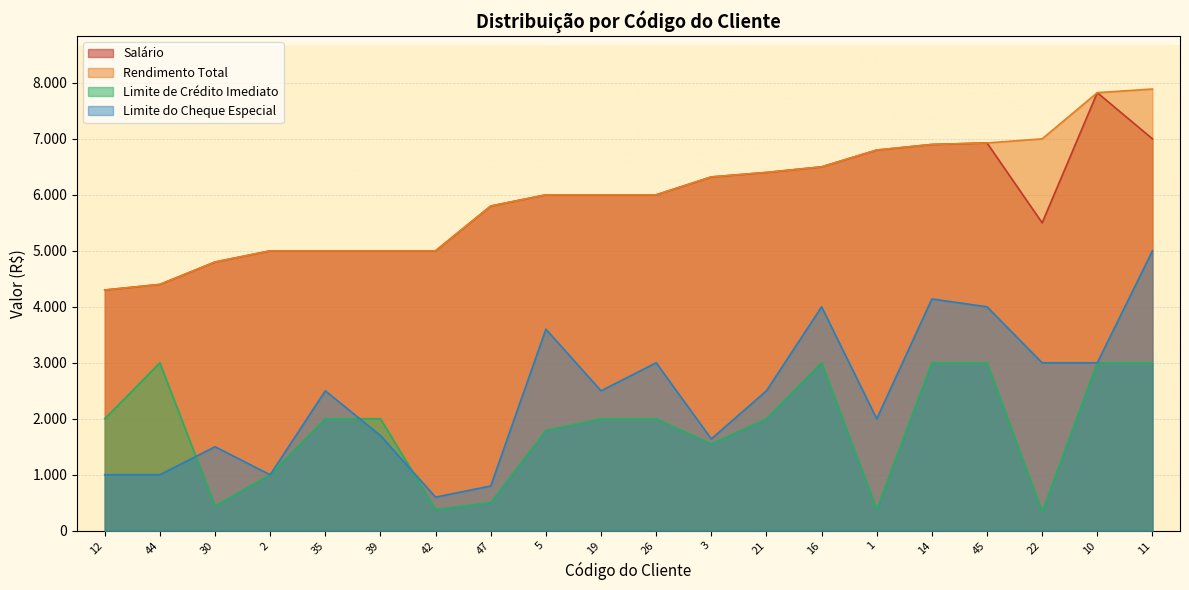

What is the minimum value shown in the chart?

340